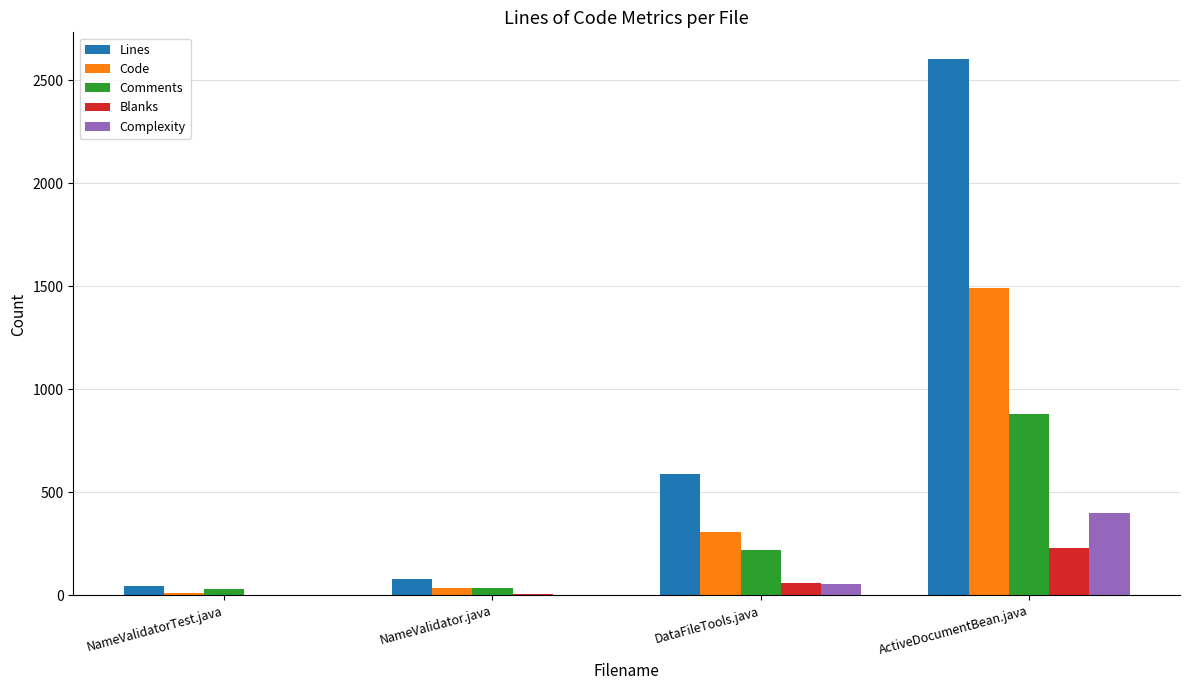

How many groups of bars are there?

4